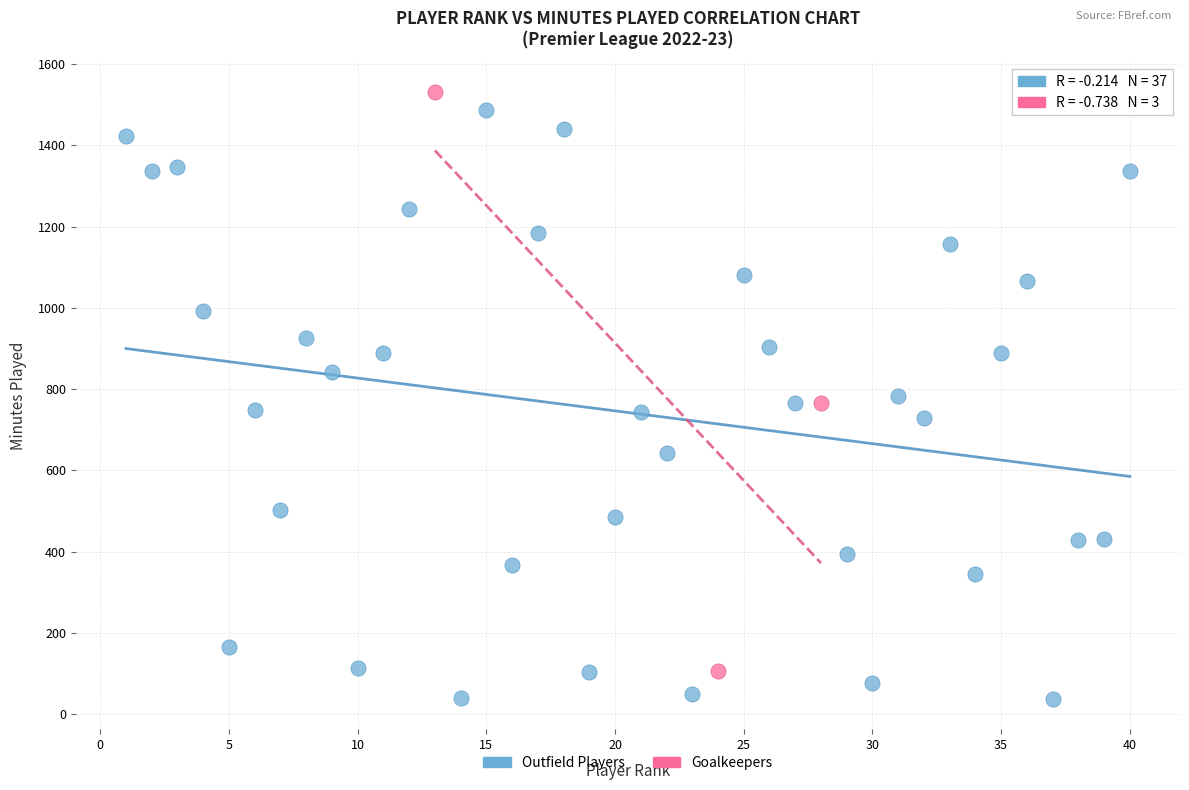

What are all the series names shown in the legend?

Outfield Players, Goalkeepers